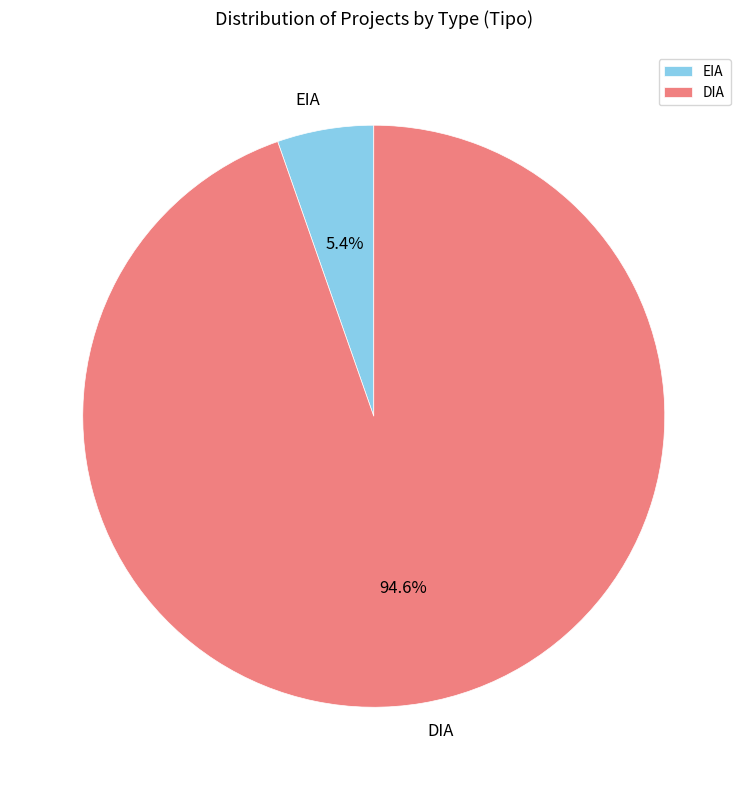

Is there a majority slice in this chart?

Yes